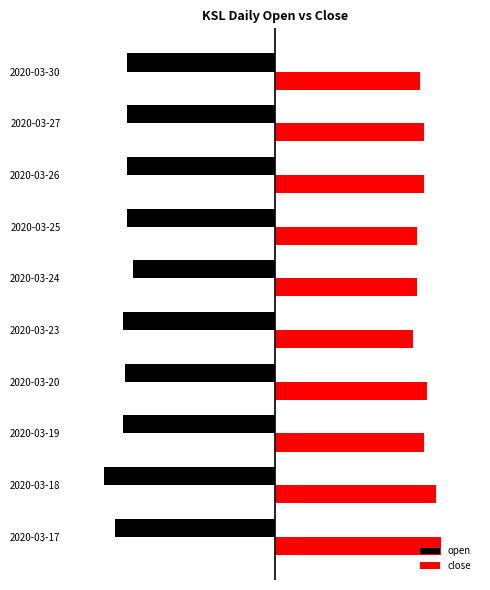

Rank the categories by open value from lowest to highest.

2020-03-18, 2020-03-17, 2020-03-19, 2020-03-23, 2020-03-20, 2020-03-25, 2020-03-26, 2020-03-27, 2020-03-30, 2020-03-24